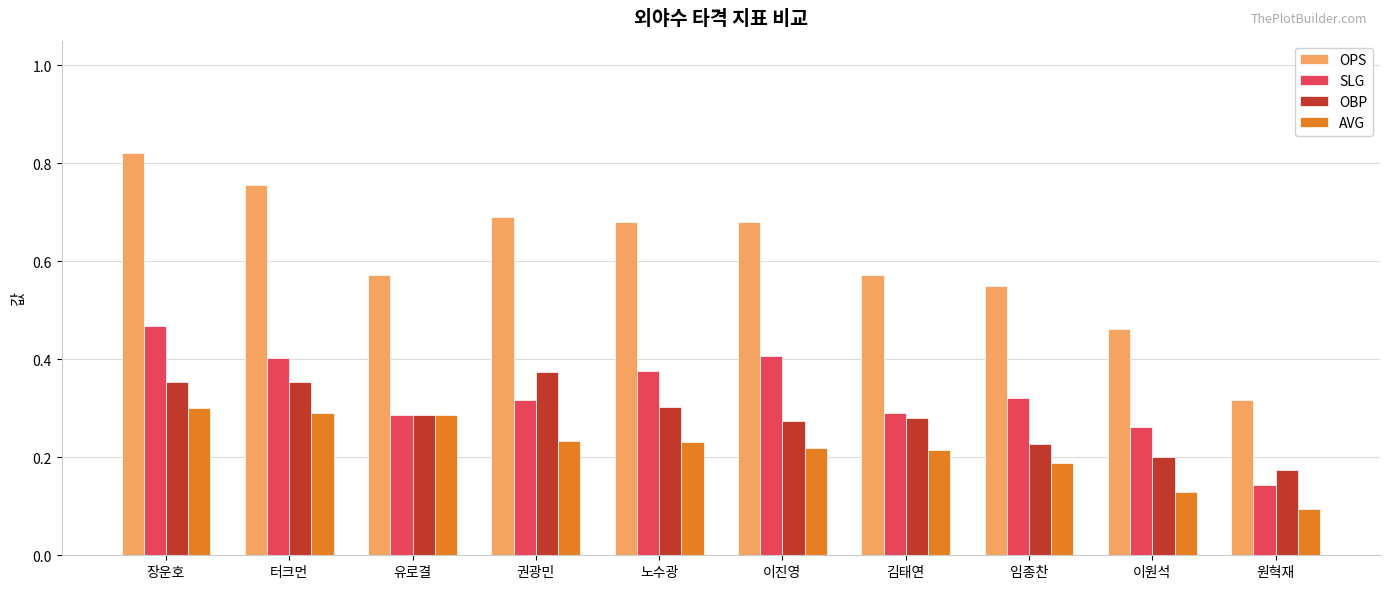

Is it true that OPS equals 0.3 at 원혁재?

True